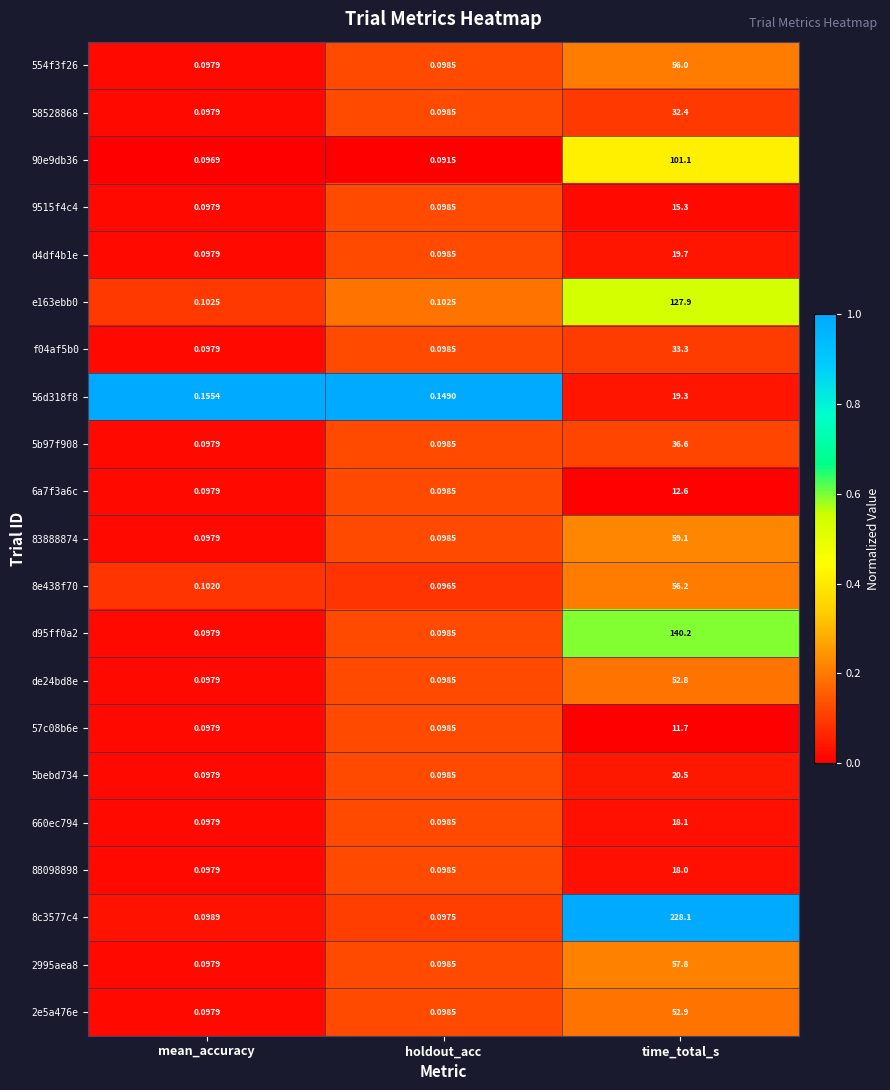

At which category is the sum across all series the highest?

time_total_s